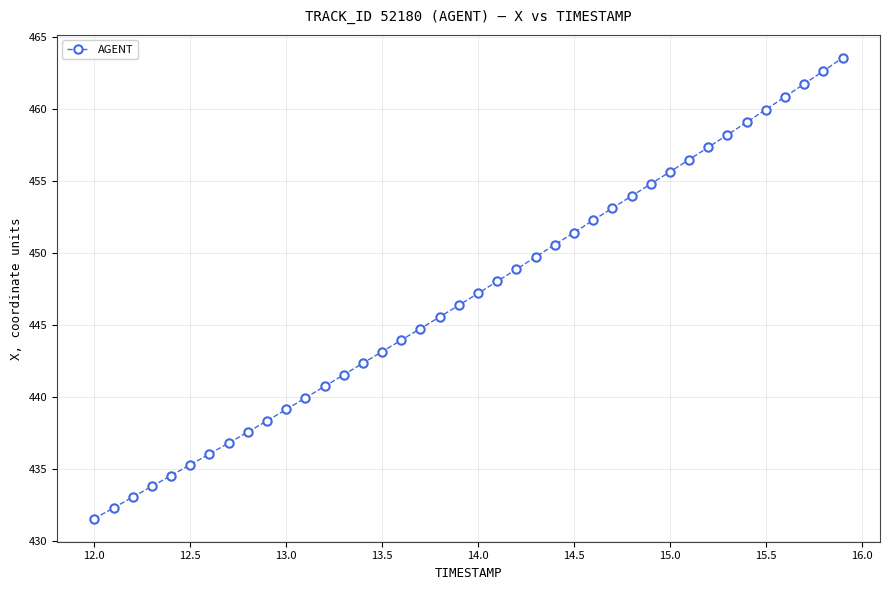

What is the value of the 30th point from the left?

454.8